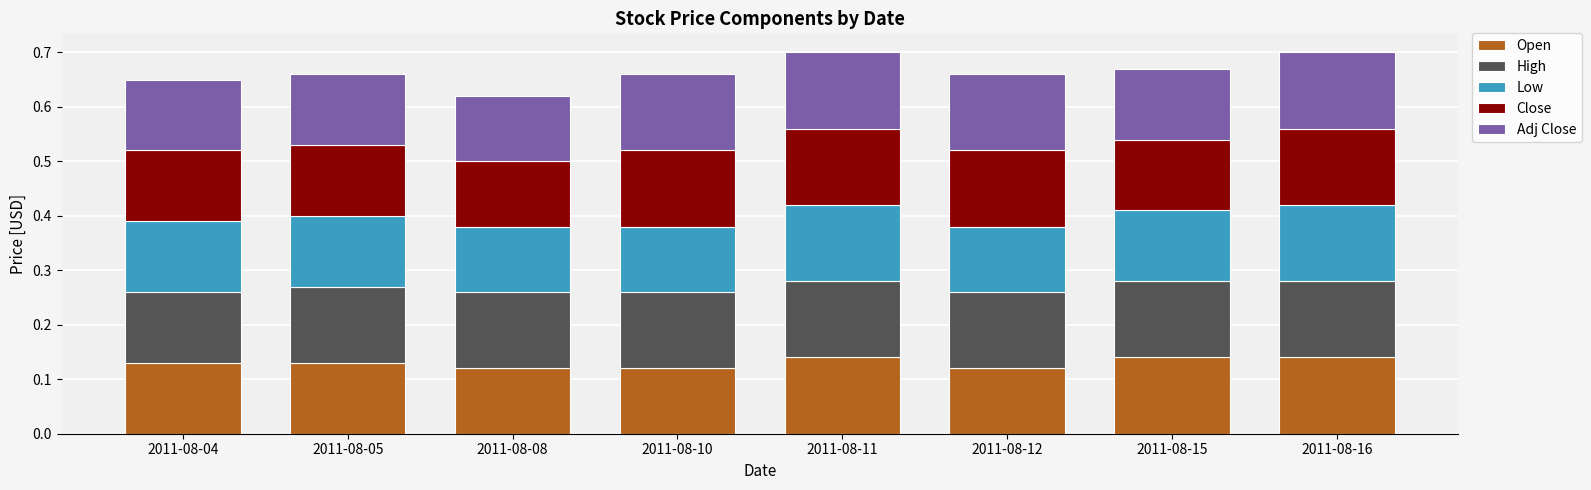

Count the Open values in the range 0 to 1.

8